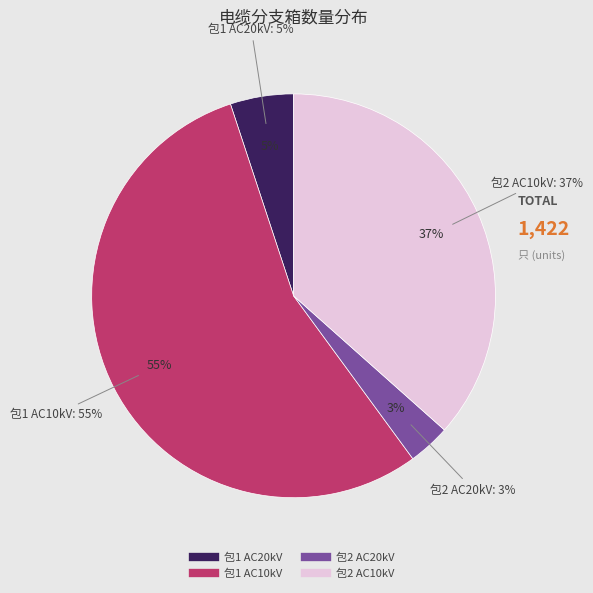

How much of the chart is everything except 包1 AC20kV?

94.9%